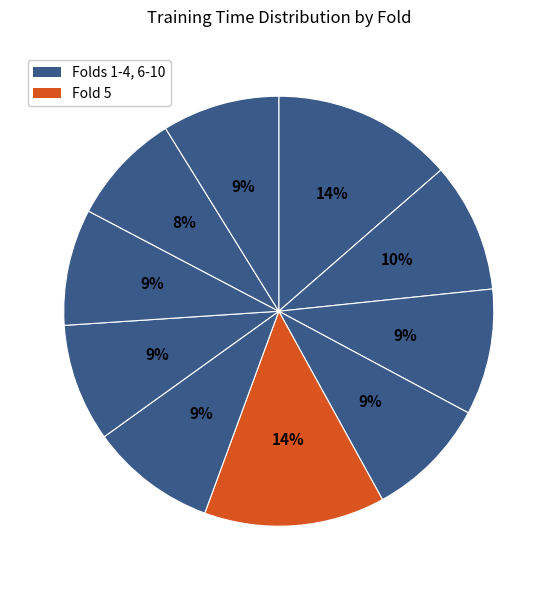

How many segments does this pie chart have?

10